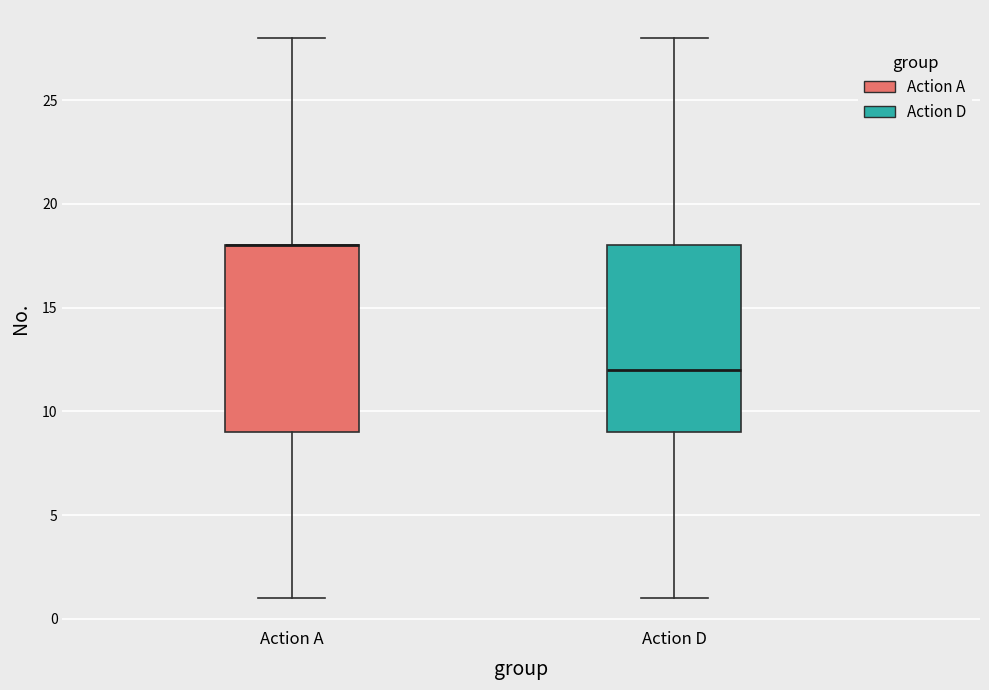

Reading left to right, transcribe this box plot: for each box, give where its median line is, the range the box spans, and where its two whiskers end, as read against the y-axis. The values are not printed on the chart, so give them approximately, as read against the axis.

Action A: median 18 (drawn on the box's upper edge), box 9 to 18, whiskers 1 to 28
Action D: median 12, box 9 to 18, whiskers 1 to 28